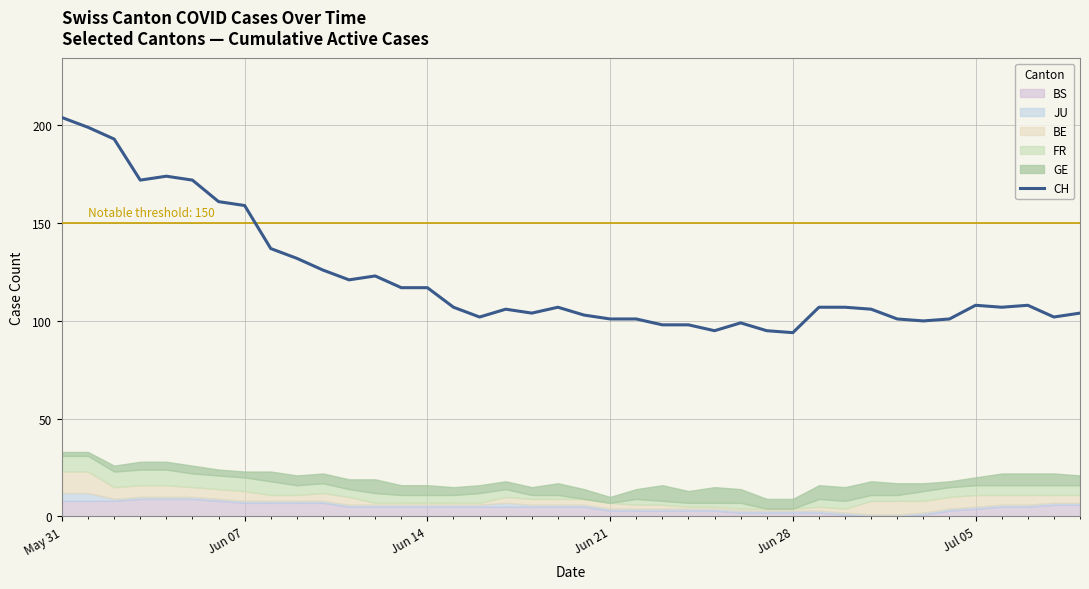

Reading left to right, what are all the values shown in this chart?

204	199	193	172	174	172	161	159	137	132	126	121	123	117	117	107	102	106	104	107	103	101	101	98	98	95	99	95	94	107	107	106	101	100	101	108	107	108	102	104